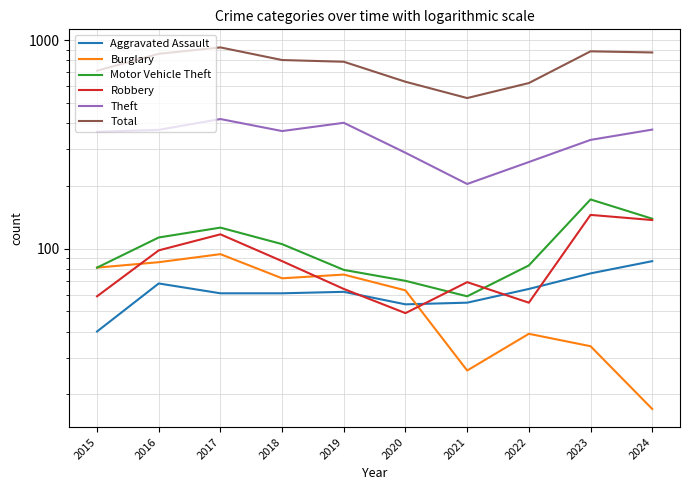

What is the difference between the highest and lowest values at 2016?

791